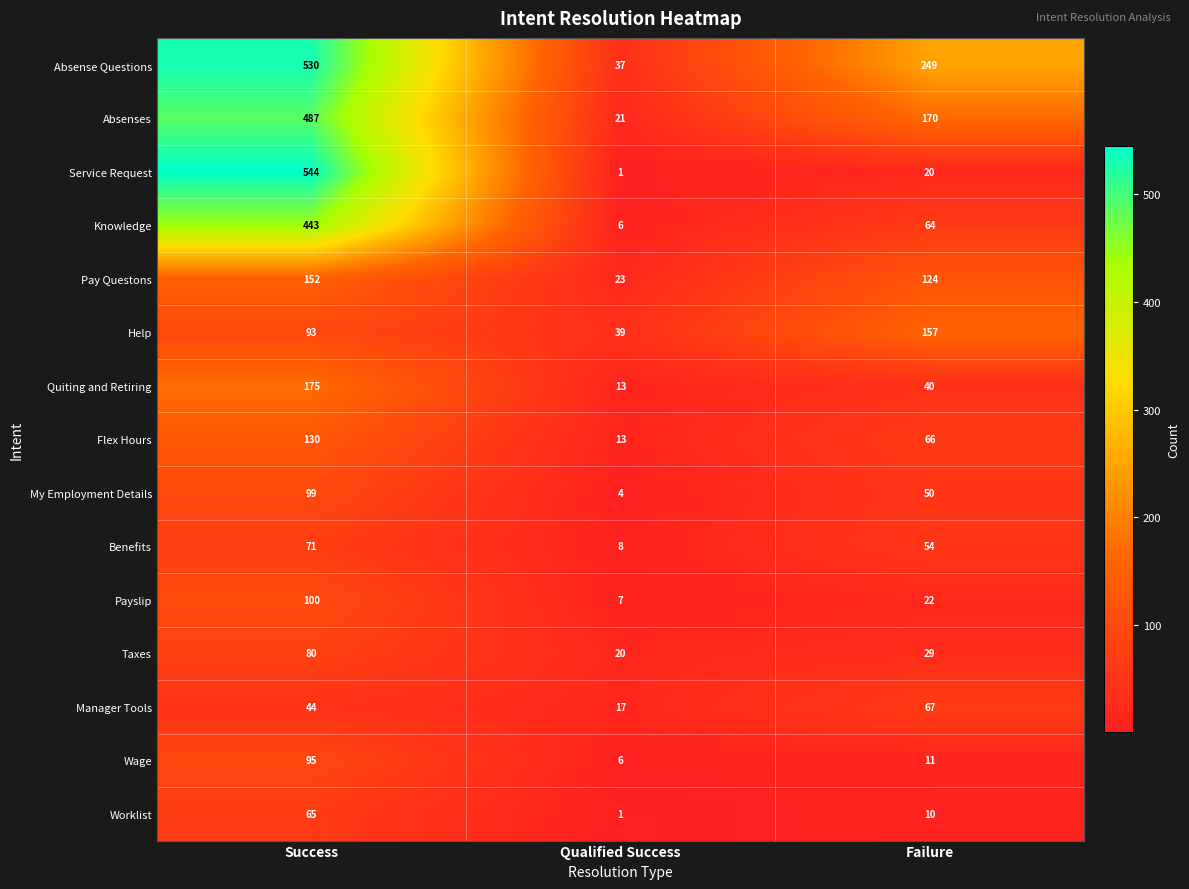

At which label is Flex Hours closest to 71?

Failure